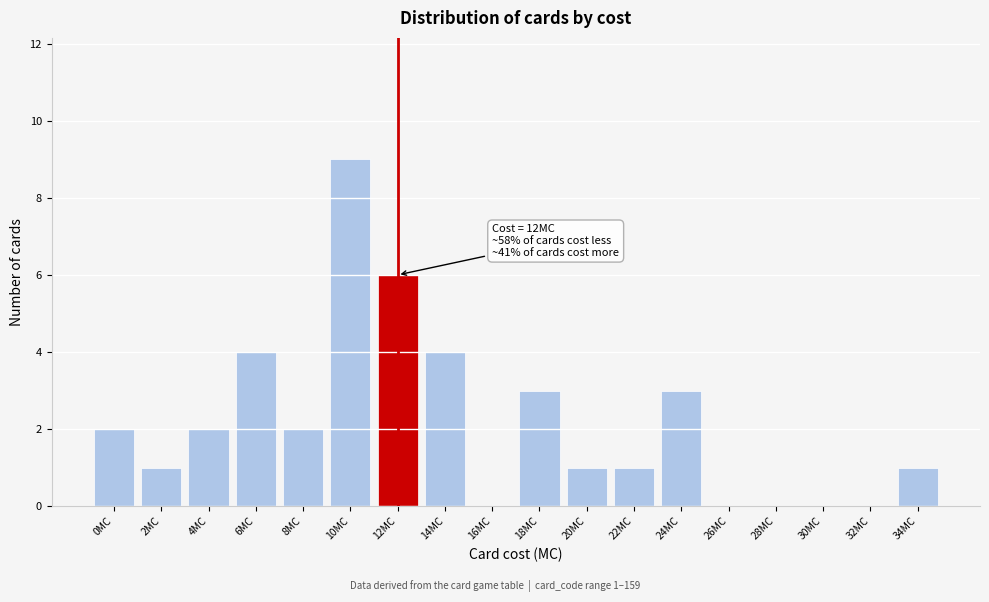

Reading left to right, transcribe all the data shown in this chart.

0MC=2	2MC=1	4MC=2	6MC=4	8MC=2	10MC=9	12MC=6	14MC=4	16MC=0	18MC=3	20MC=1	22MC=1	24MC=3	26MC=0	28MC=0	30MC=0	32MC=0	34MC=1